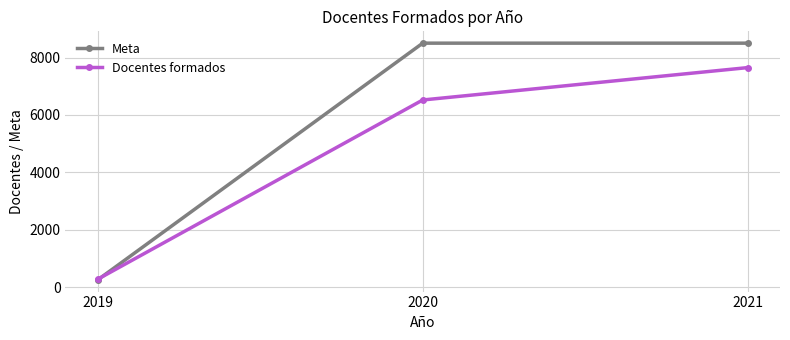

Which category has the lowest value in the Docentes formados series?

2019